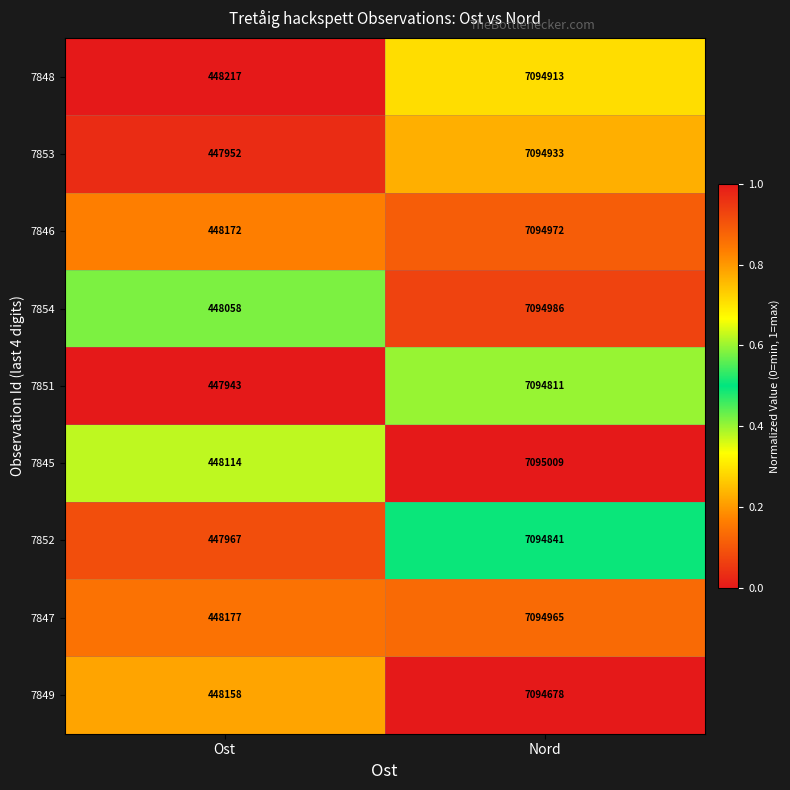

Is it true that 7845 equals 448114 at Ost?

True